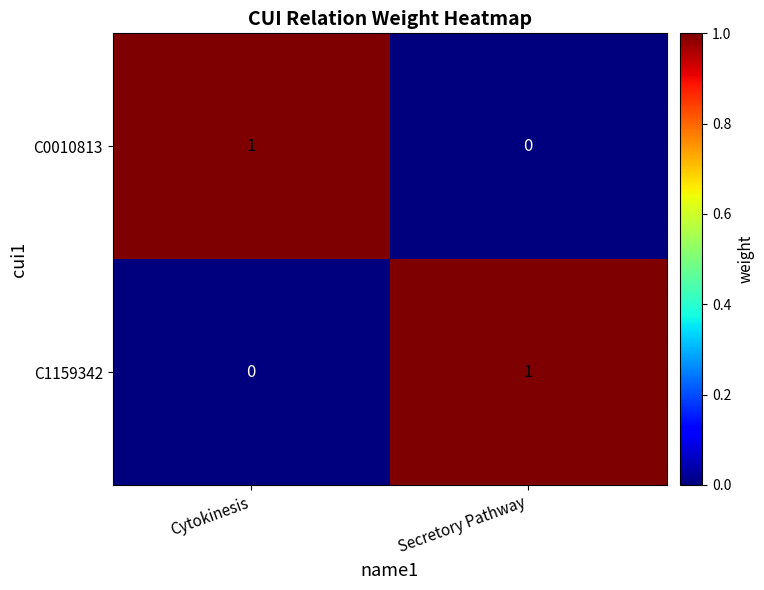

How many positive values does the C0010813 series have?

1